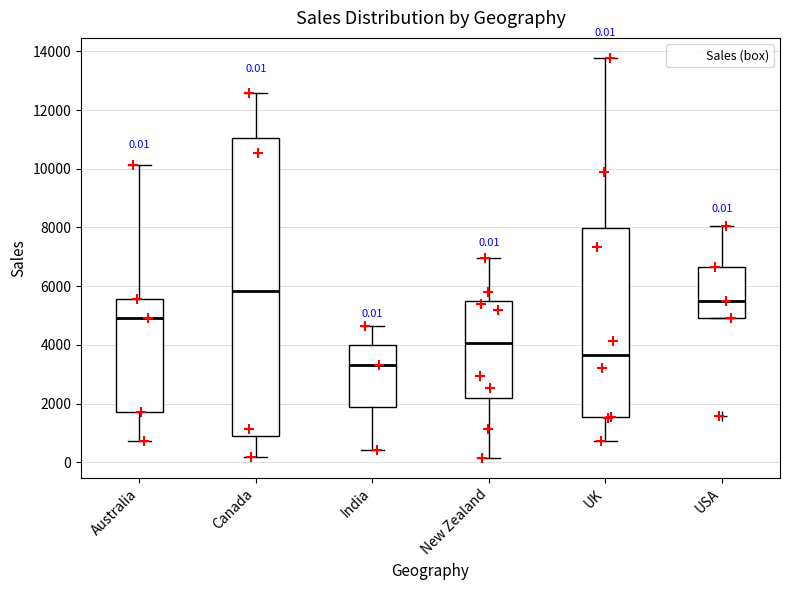

Comparing the boxes themselves (not the whiskers), which one is the tallest?

Canada